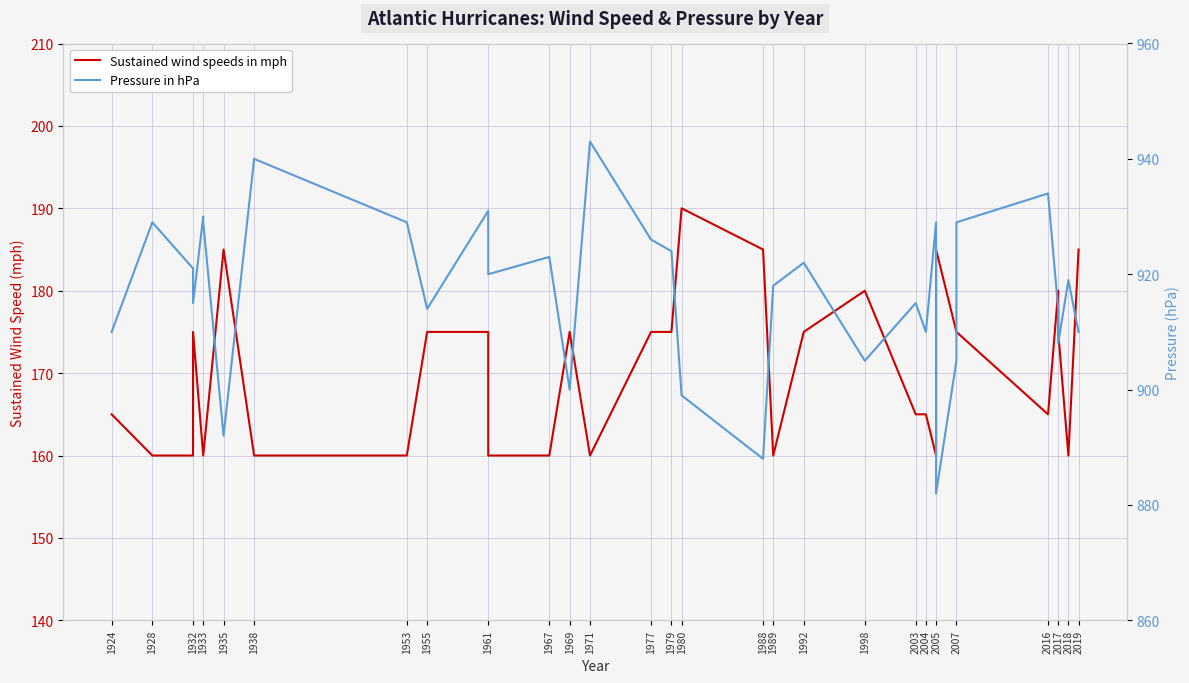

Does the chart display data point markers on the line(s)?

No